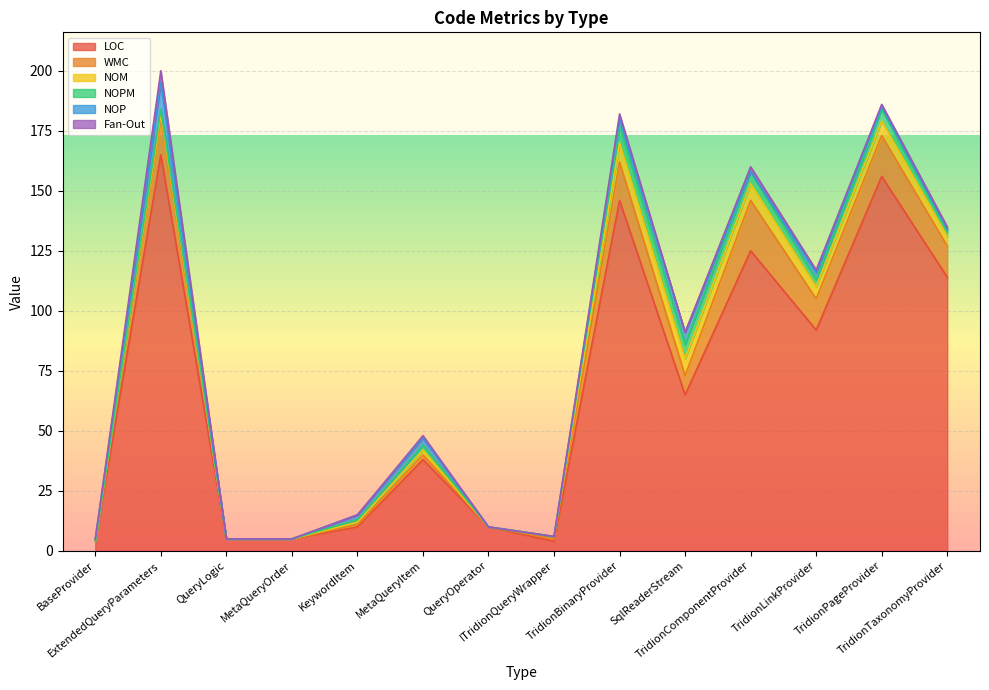

True or false: NOPM and LOC intersect in this chart.

False